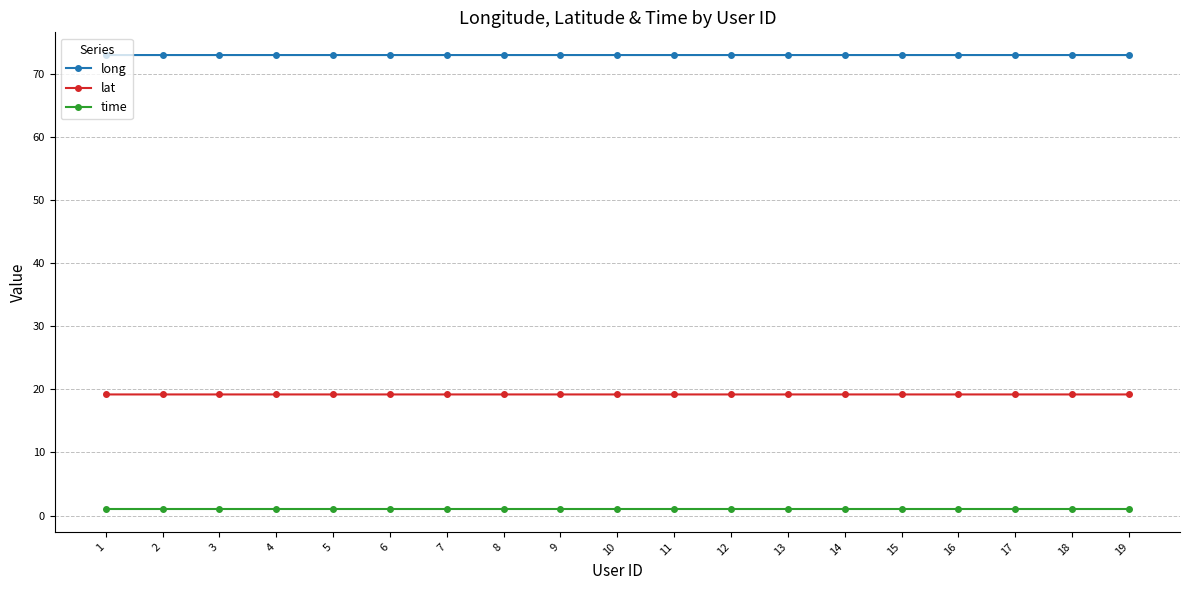

How many lines are shown in the chart?

3